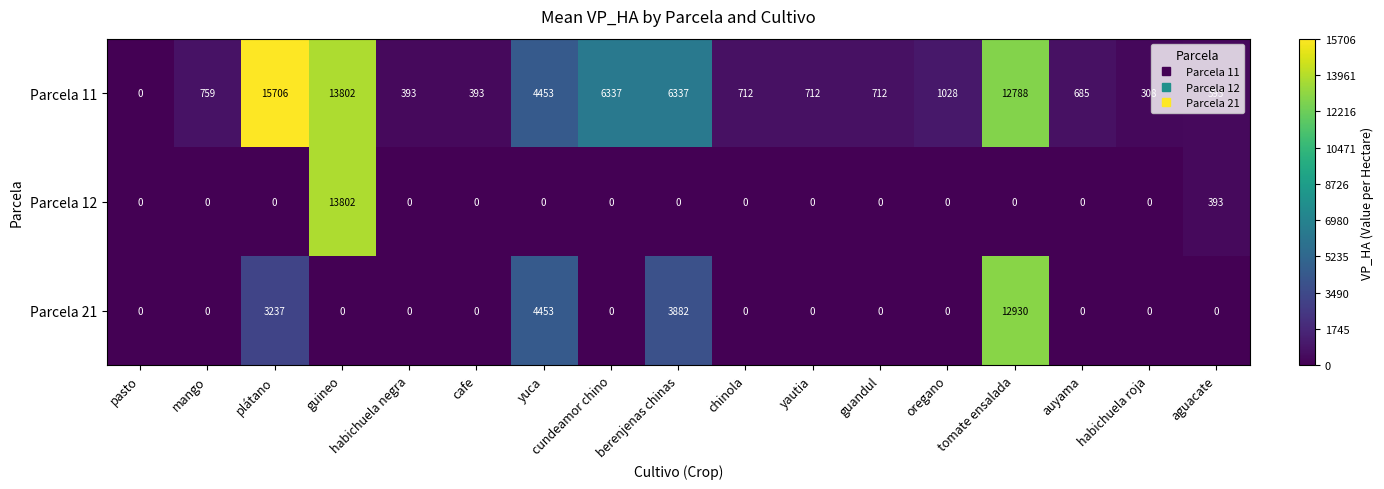

What is the spread (max minus min) of values at yautia?

712